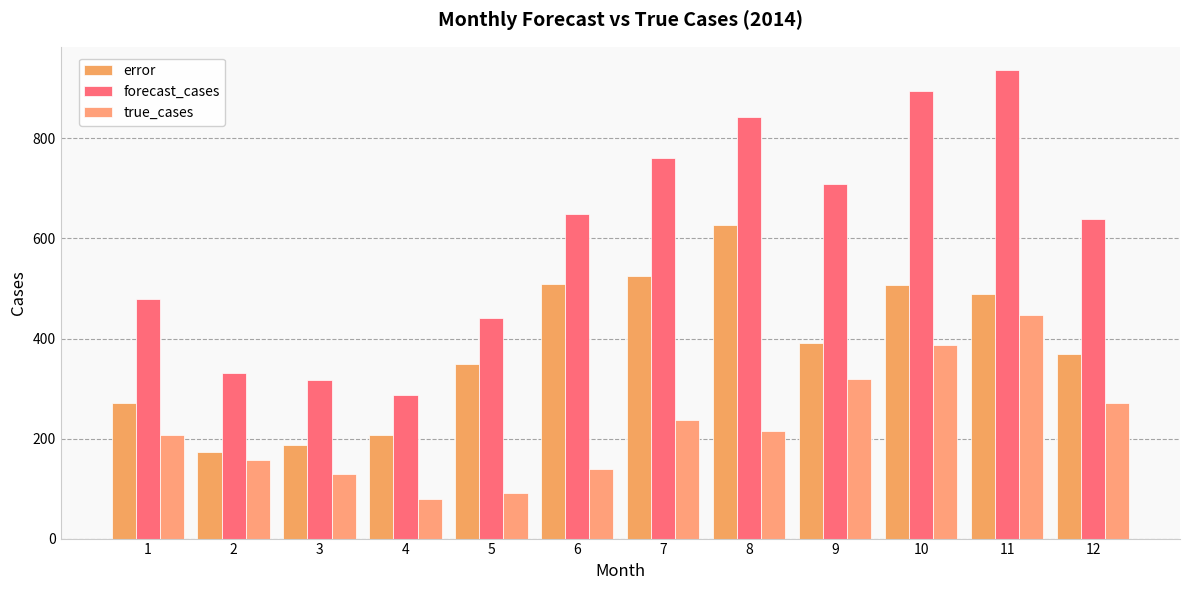

Are the bars grouped side by side (vs. stacked)?

Yes